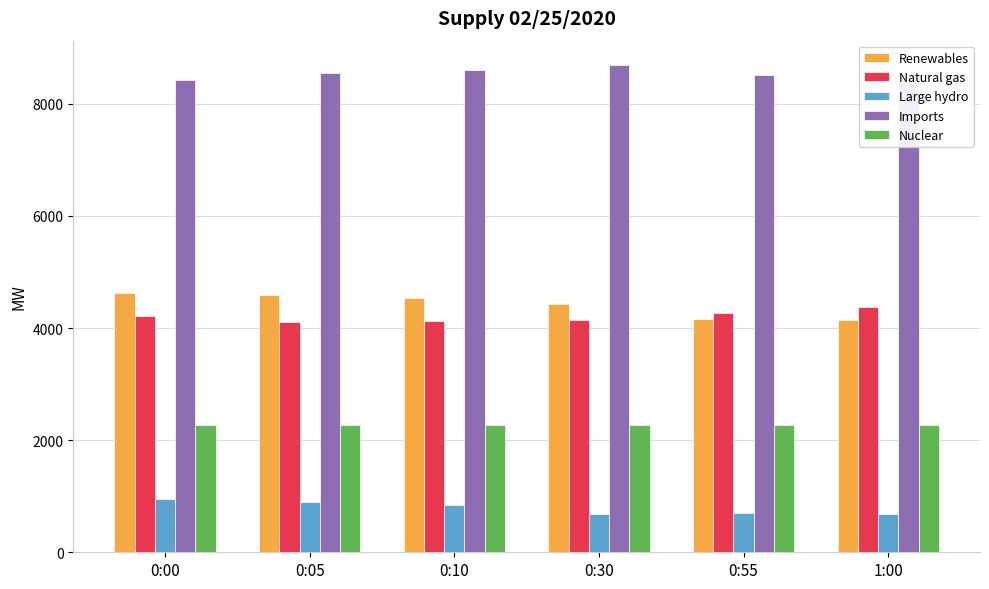

Which series has the largest total across all categories?

Imports